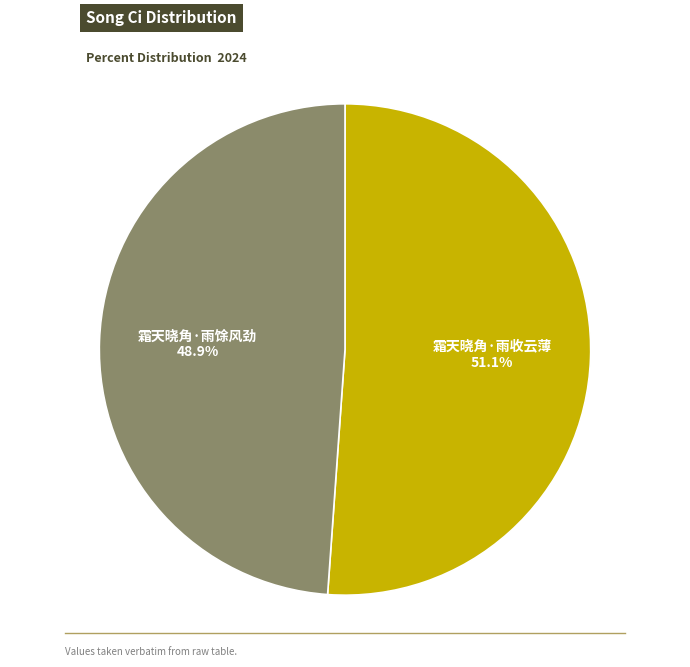

The 霜天晓角·雨馀风劲 slice represents 49% of the pie. True or false?

True